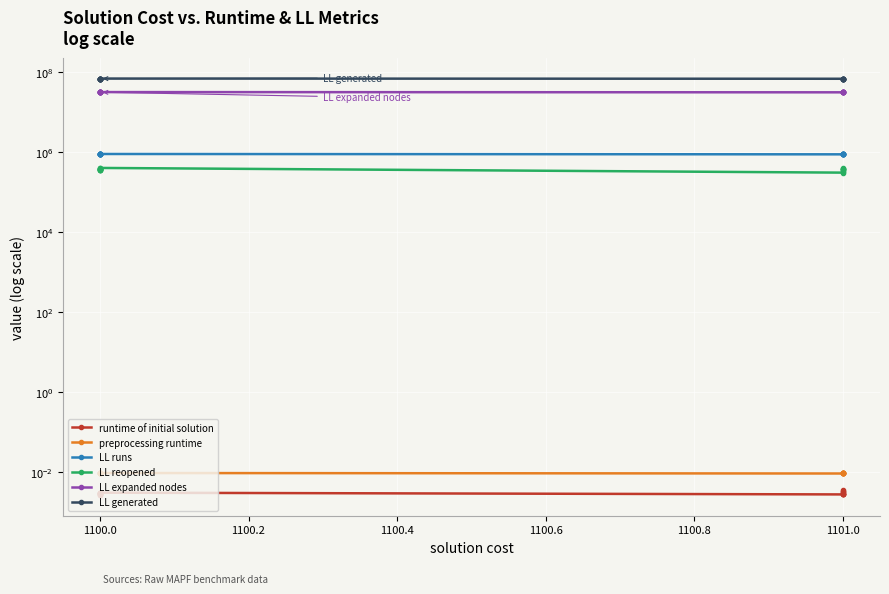

What is the minimum value for LL reopened?

308098.0